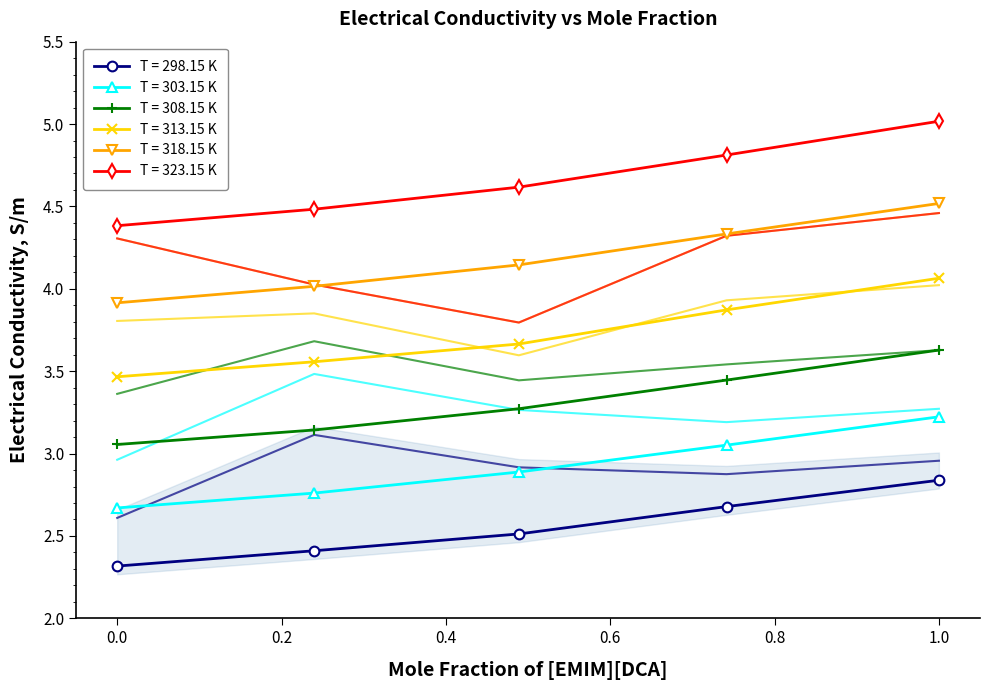

How many values in the Experimental (318.15 K) series exceed 4?

4